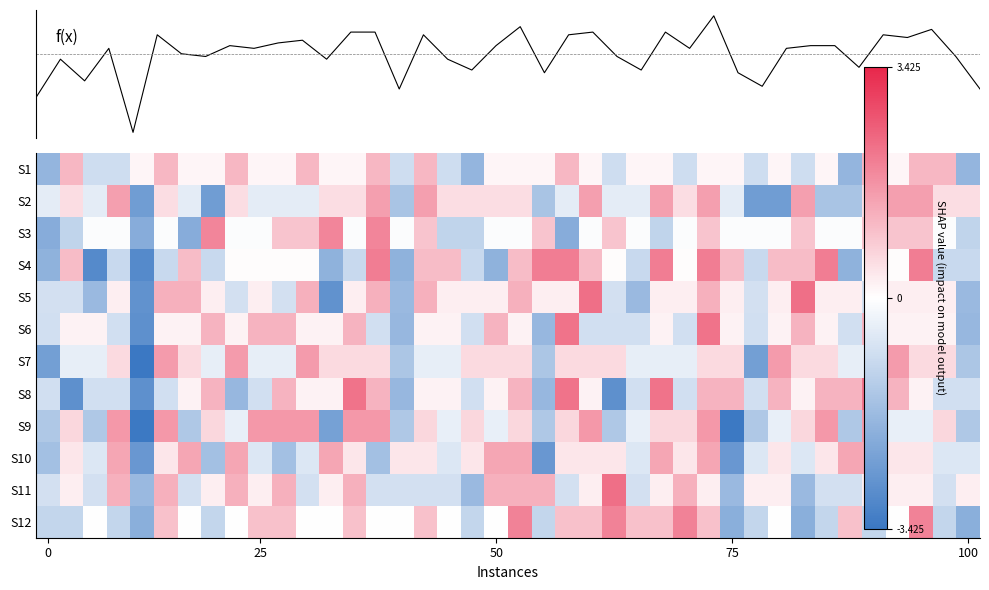

What is the total value across all series at 34?

-5.3